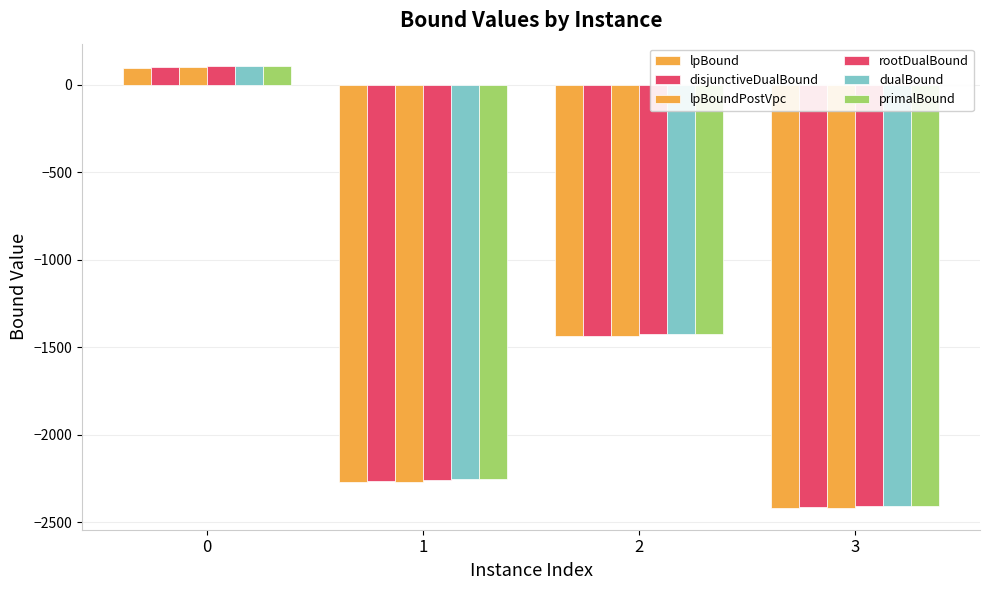

Count the number of categories in the chart.

4